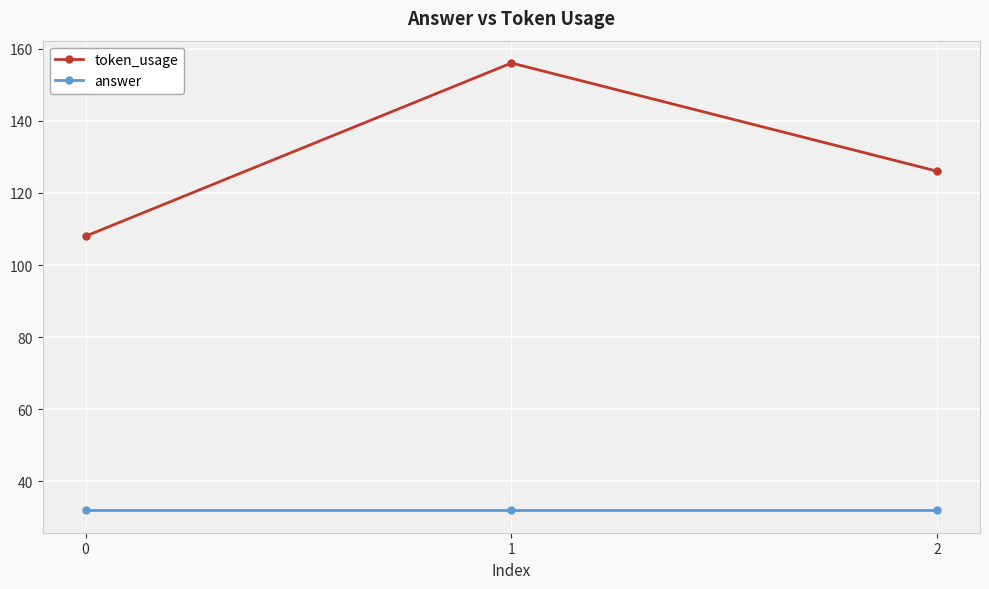

Between 0 and 1, which series saw the biggest shift?

token_usage